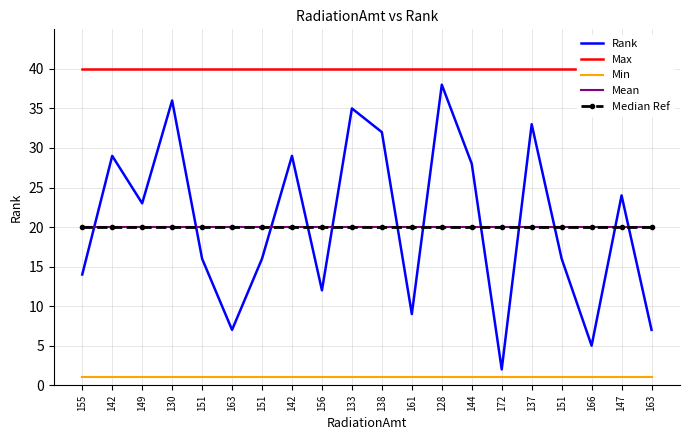

What is the average value of the Median Ref series?

20